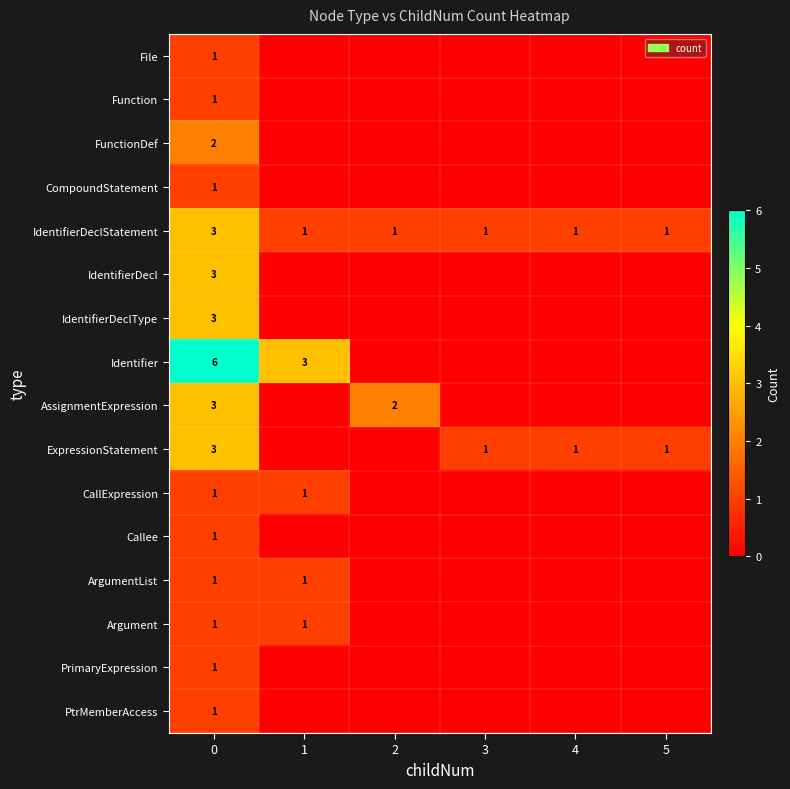

Which category has the lowest value across all series?

1